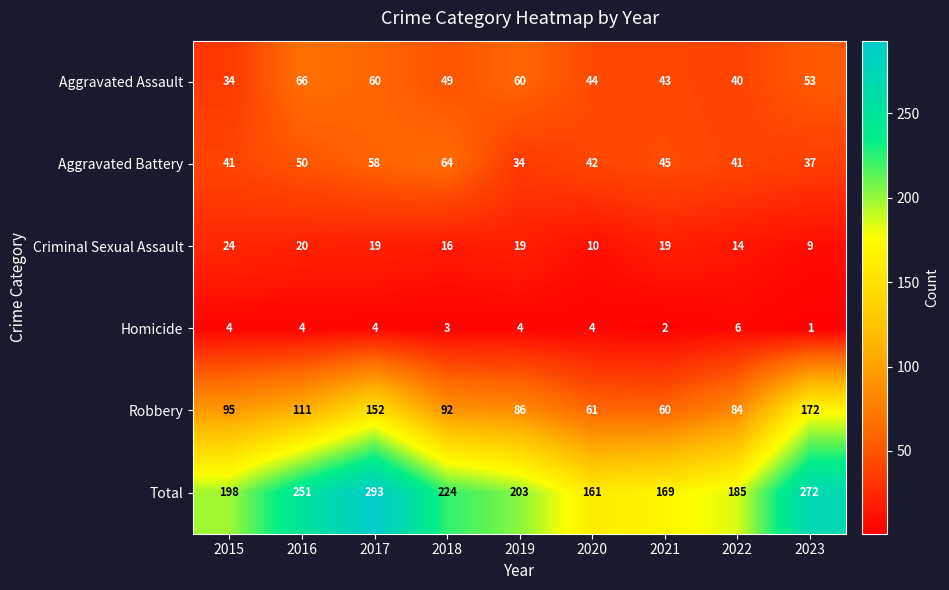

What is the sum of the Robbery values at 2020 and 2018?

153